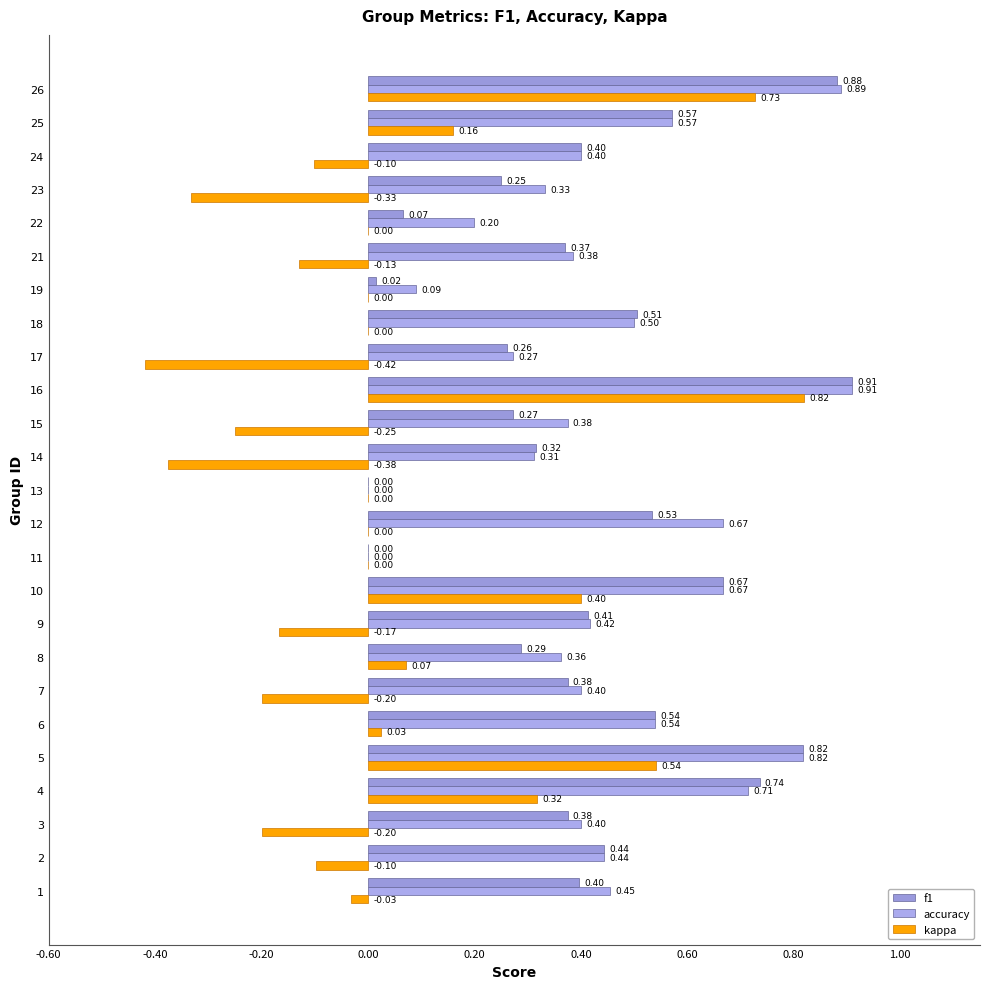

How many distinct data groups are displayed?

3